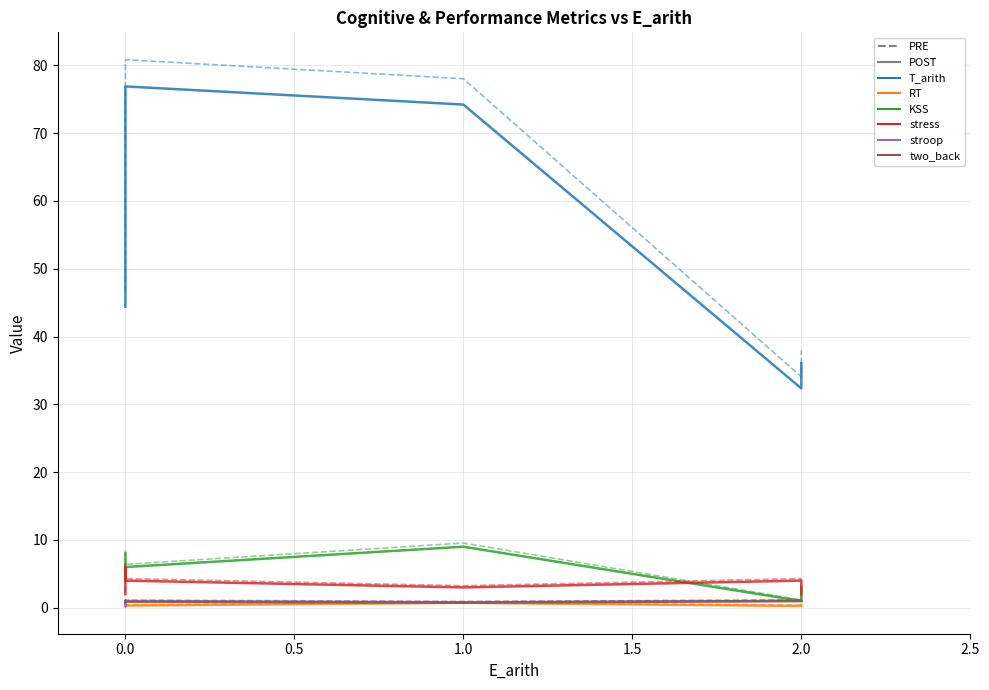

Does the chart display data point markers on the line(s)?

No